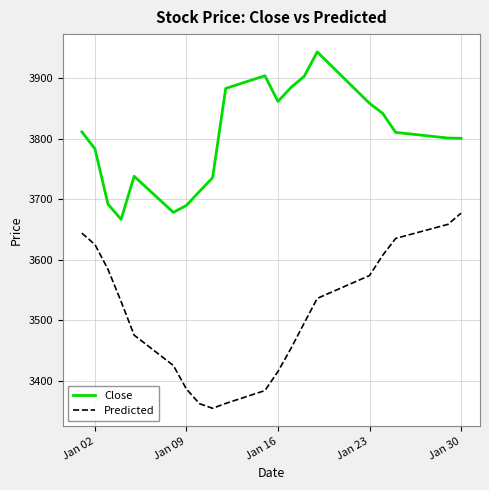

Rank the series by their maximum value, from lowest to highest.

Predicted, Close